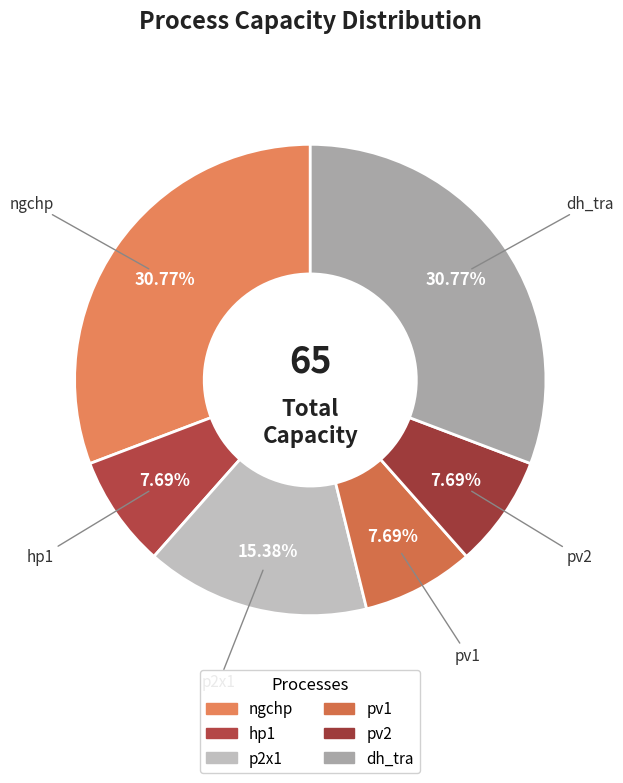

Combined, do hp1 and ngchp account for over 50%?

No